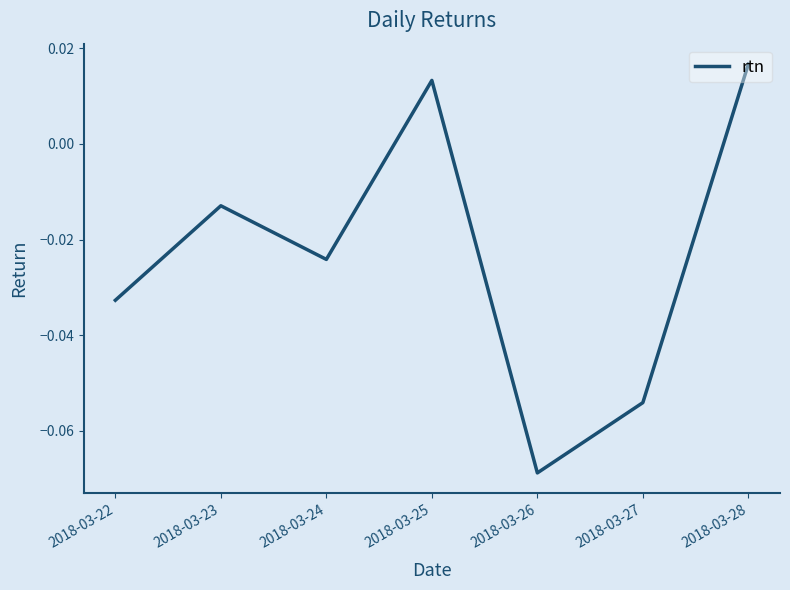

True or false: the data has more than 1 interior local peaks.

True